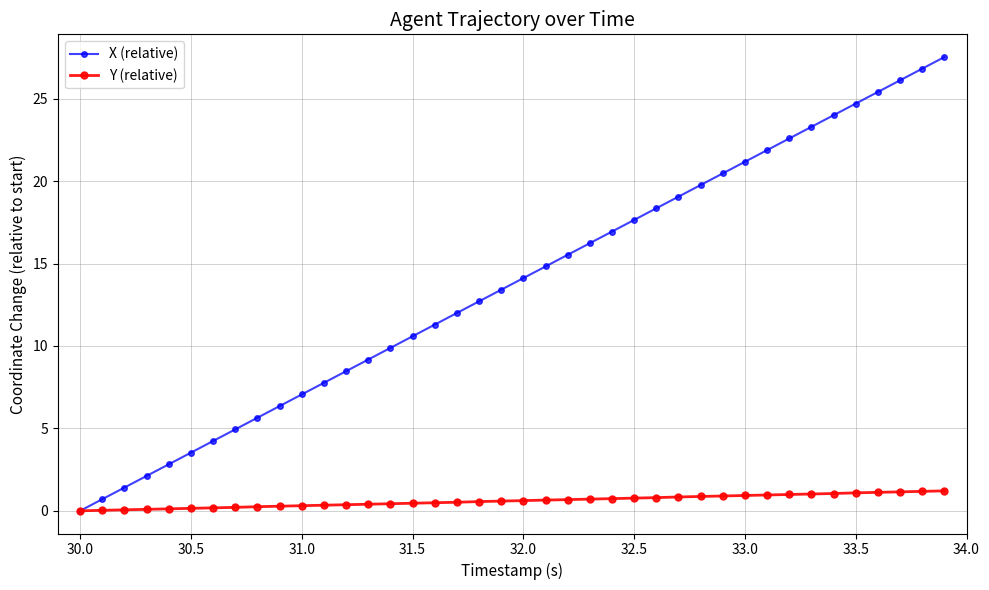

Which series has the largest total across all categories?

X (relative)